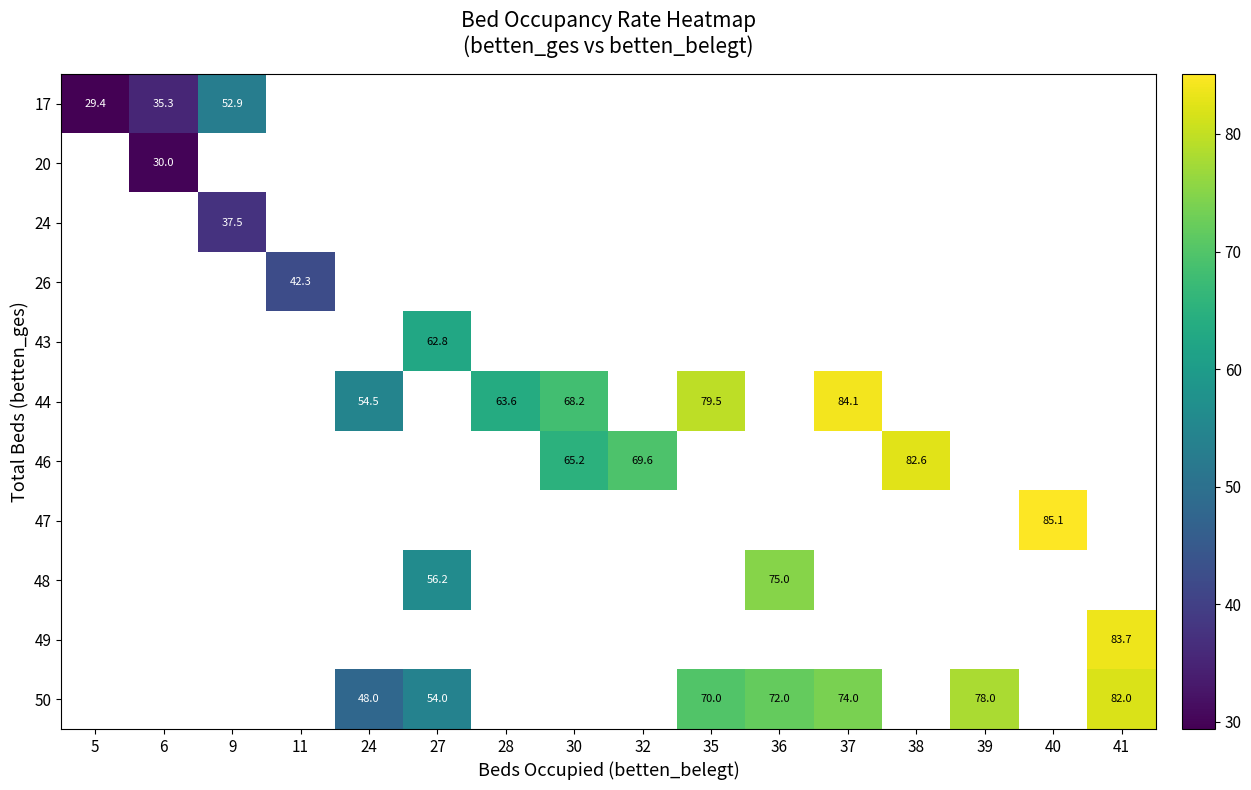

Between 6 and 28, which is larger?

28